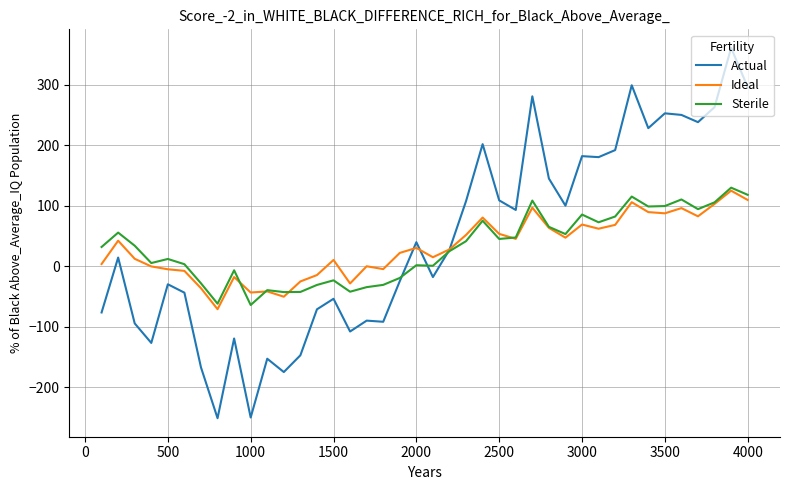

Which series has the largest total across all categories?

Actual